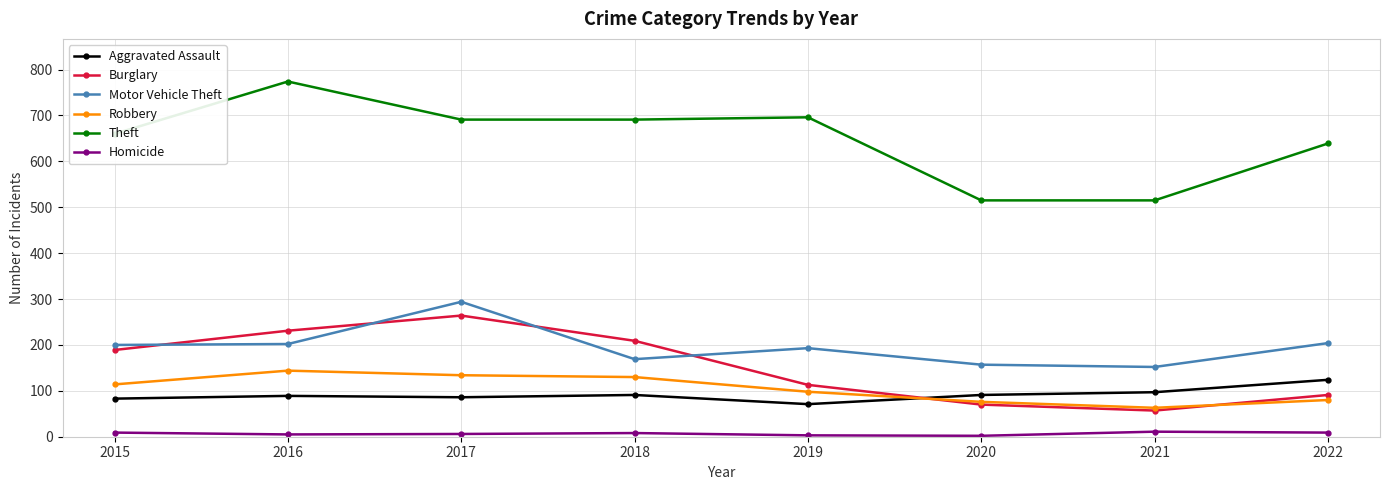

How many data points does each series have?

8